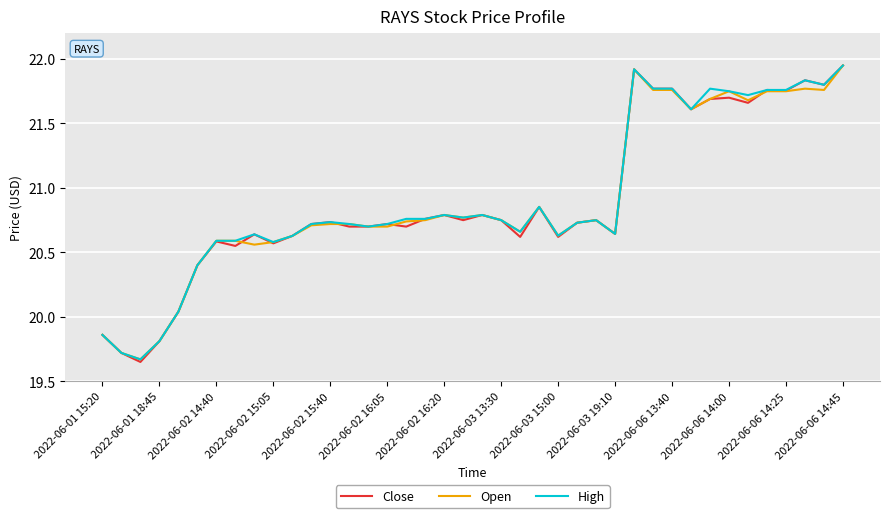

Which series has the largest range (max minus min)?

Close